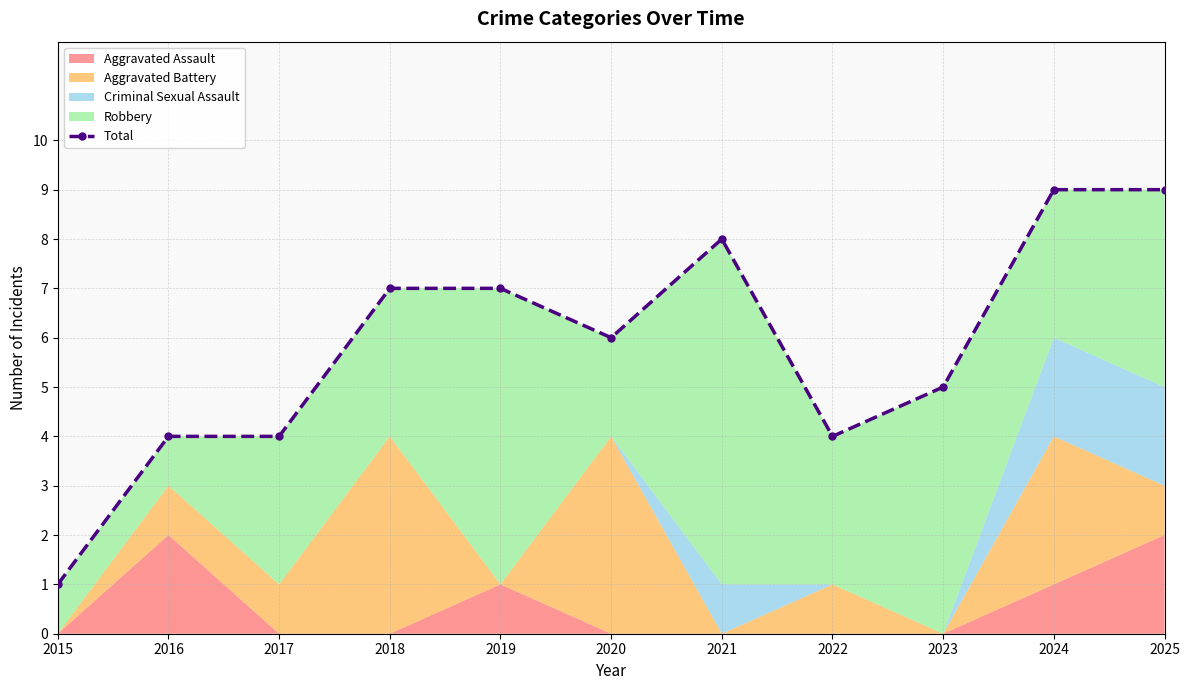

Which has a higher value, 2017 or 2022?

2017